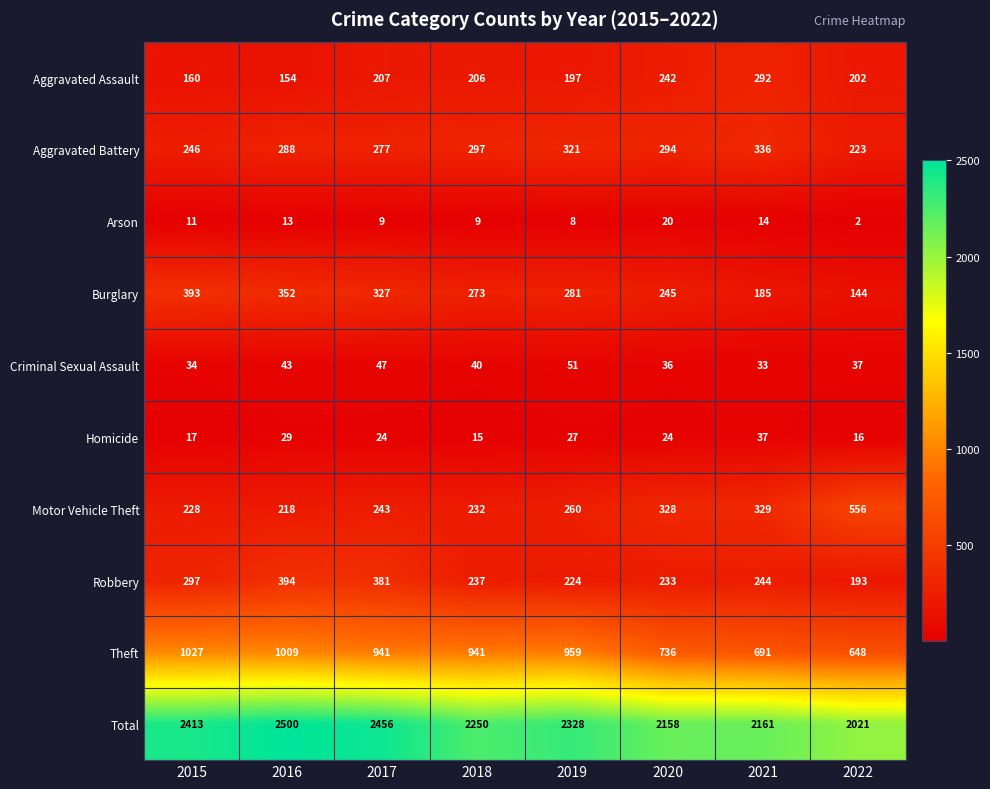

At which category is the sum across all series the highest?

2016